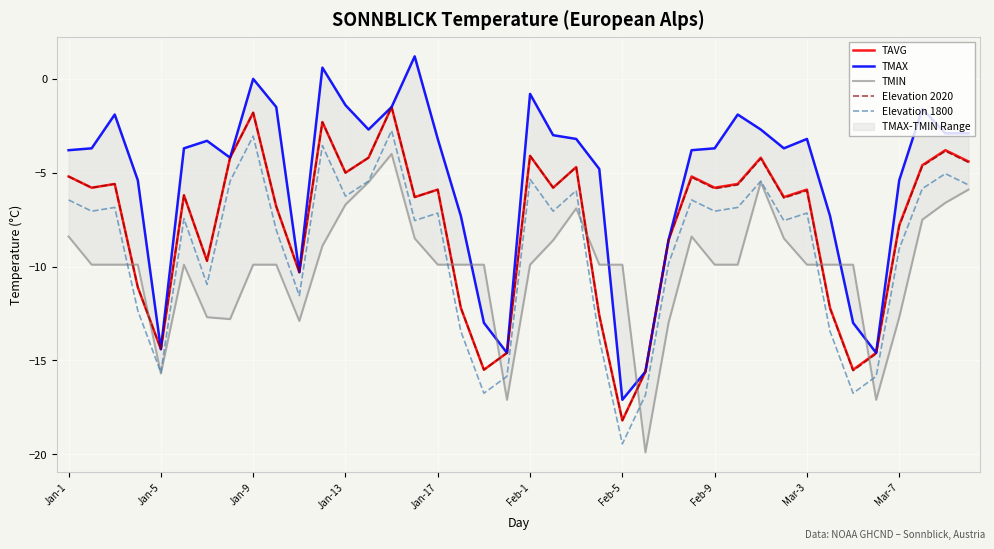

True or false: TAVG and Elevation 1800 intersect in this chart.

False